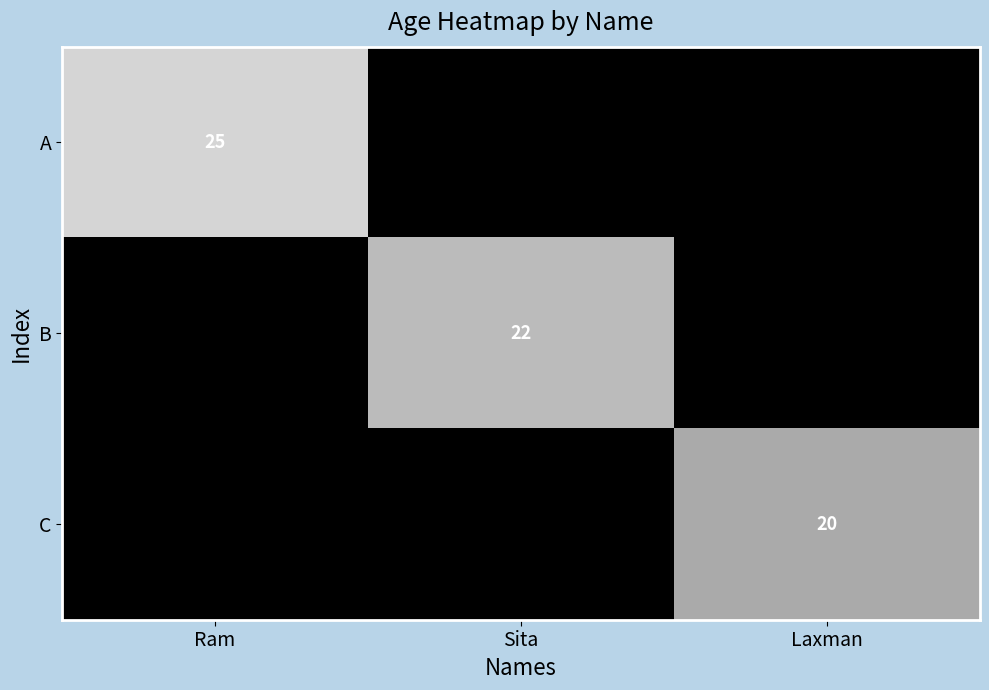

Rank the categories by B value from lowest to highest.

Ram, Laxman, Sita